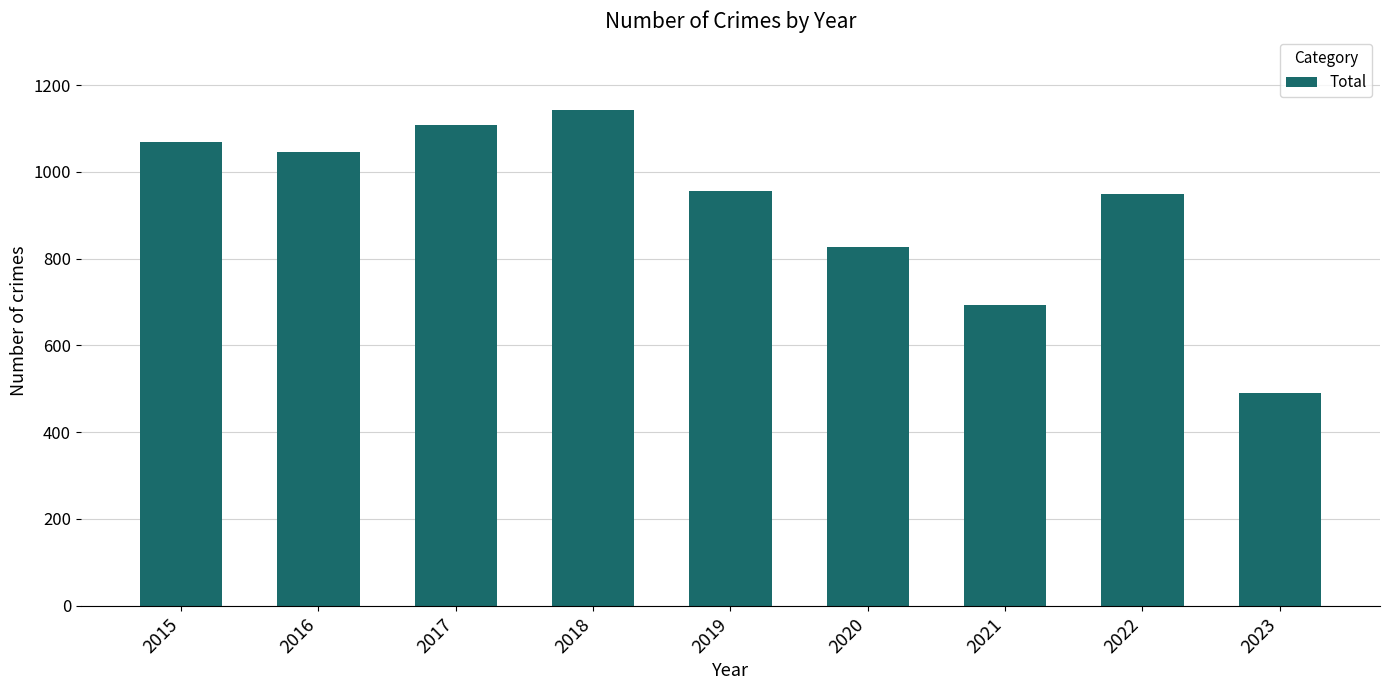

Read the value at 2023, to the nearest 10.

490